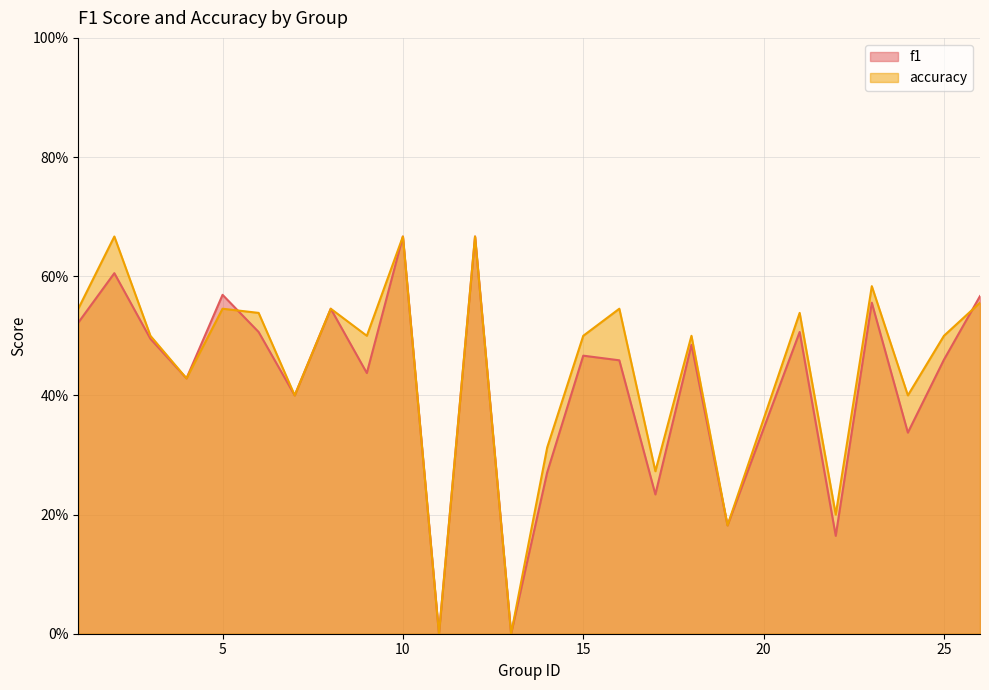

Between 23 and 1, which is larger?

23